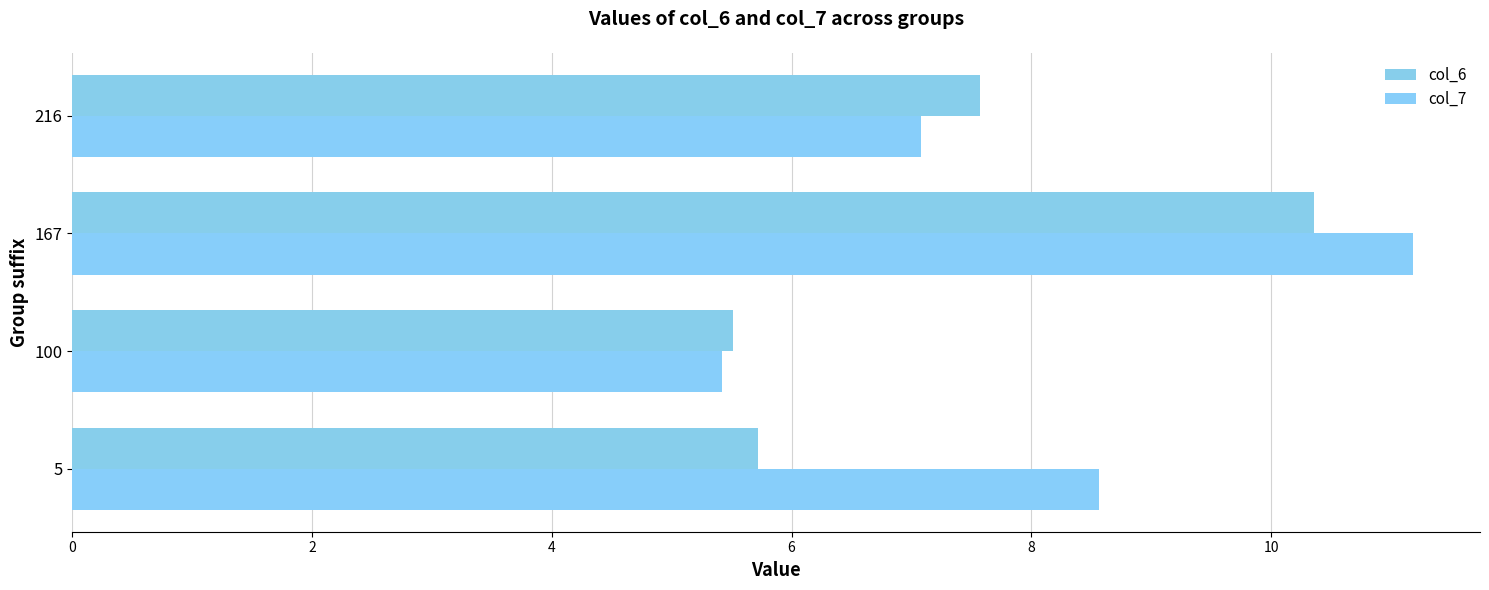

Which category has the lowest value in the col_6 series?

100